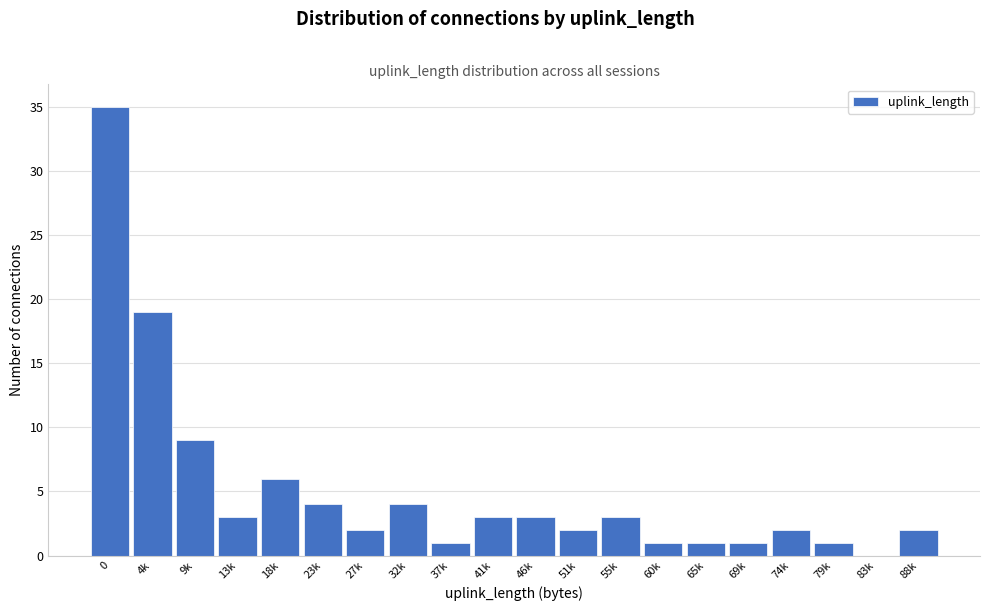

Reading left to right, transcribe all the data shown in this chart.

0=35	4k=19	9k=9	13k=3	18k=6	23k=4	27k=2	32k=4	37k=1	41k=3	46k=3	51k=2	55k=3	60k=1	65k=1	69k=1	74k=2	79k=1	83k=0	88k=2